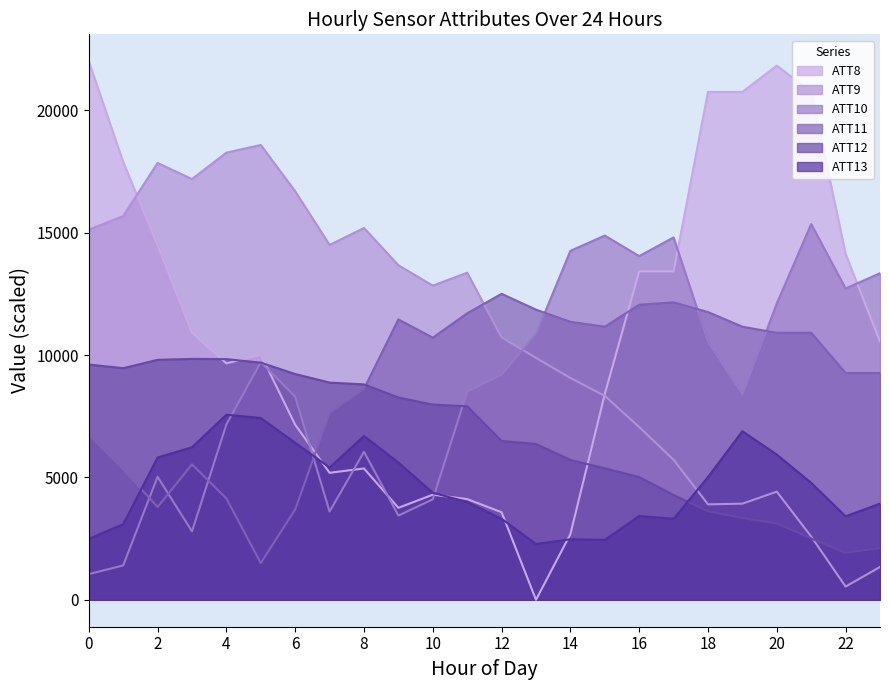

How many lines are shown in the chart?

6